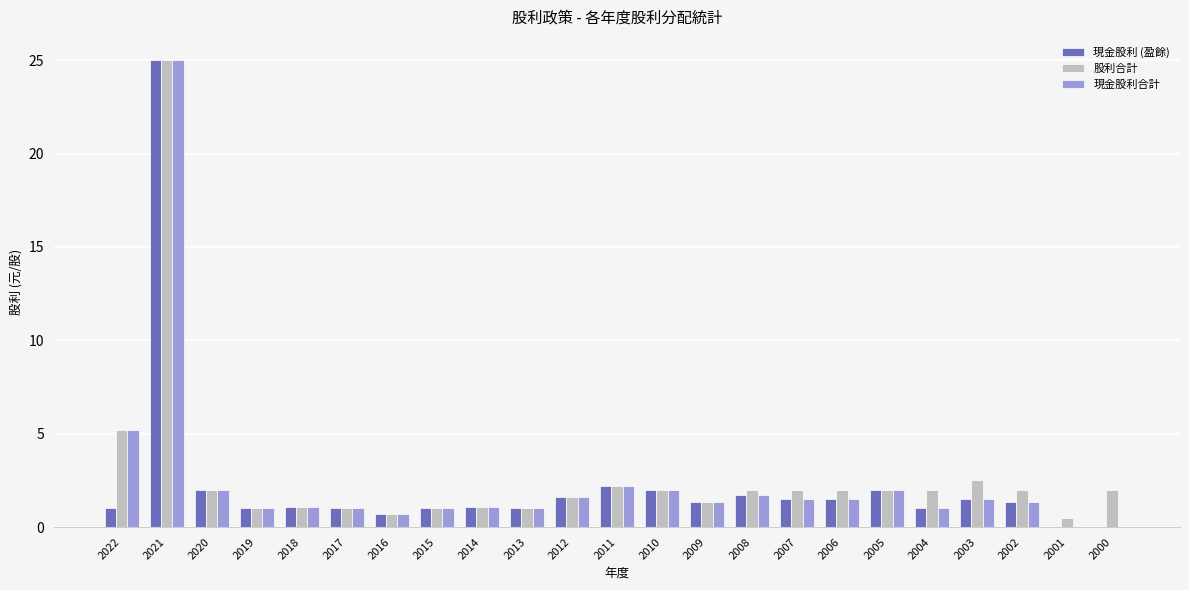

The 股利合計 series shows 2.0 at 2020. True or false?

True